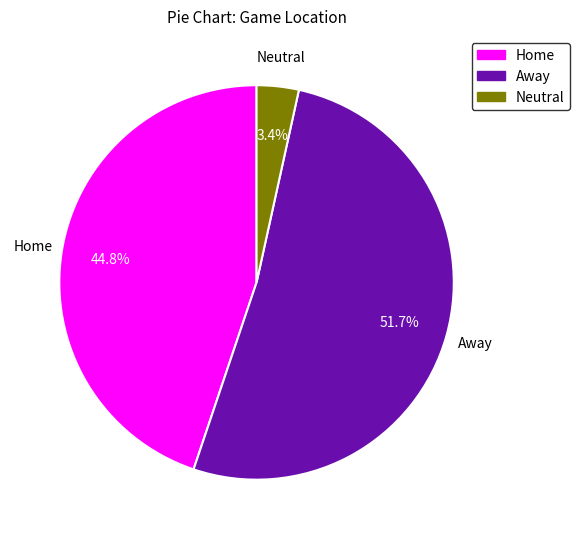

Which category has the smallest portion of the pie?

Neutral